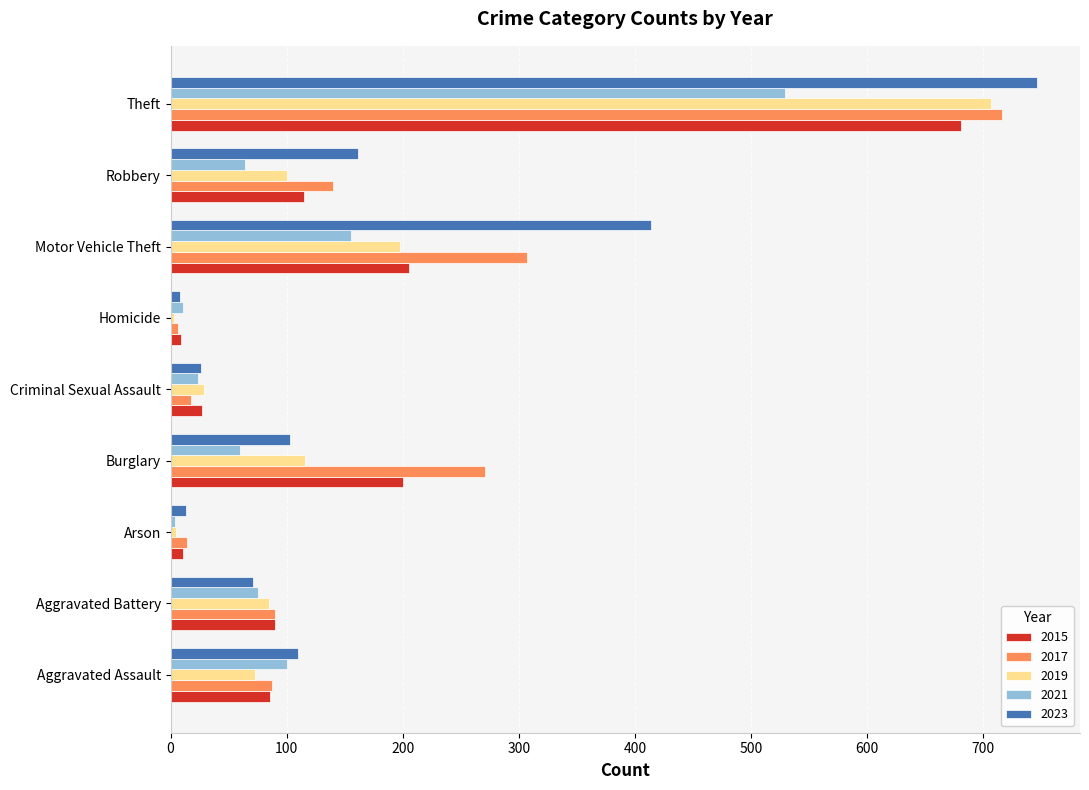

Rank the series at Theft from lowest to highest value.

2021, 2015, 2019, 2017, 2023